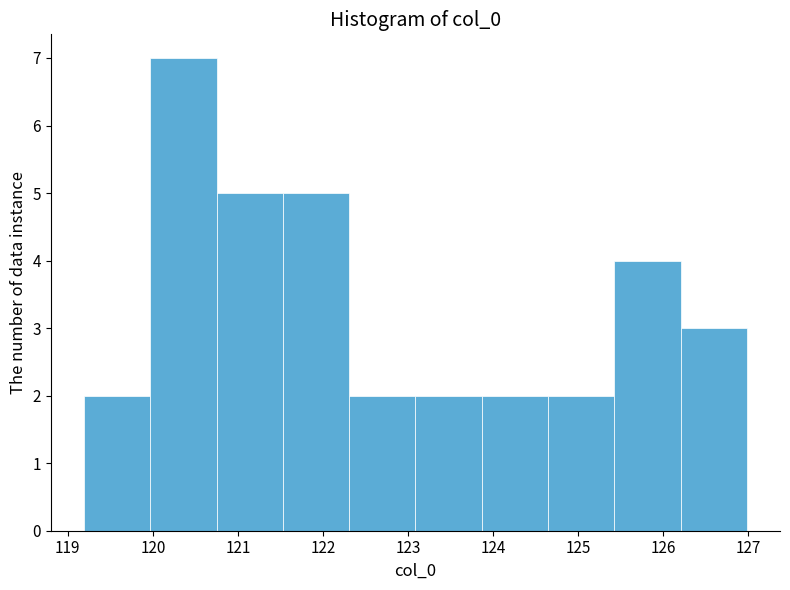

Reading left to right, transcribe this chart: for each bar, give the range it covers on the x-axis and its height. Neither the bar edges nor the heights are printed on the chart, so give them approximately, as read against the axes.

119.2 to 120.0: 2
120.0 to 120.7: 7
120.7 to 121.5: 5
121.5 to 122.3: 5
122.3 to 123.1: 2
123.1 to 123.9: 2
123.9 to 124.6: 2
124.6 to 125.4: 2
125.4 to 126.2: 4
126.2 to 127.0: 3